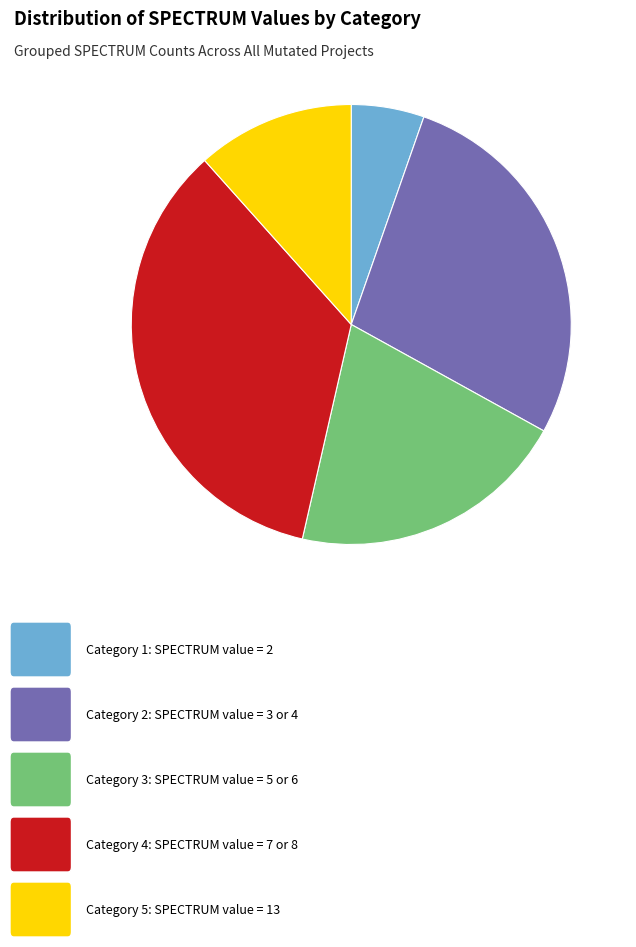

Is there any slice that represents more than half of the pie?

No